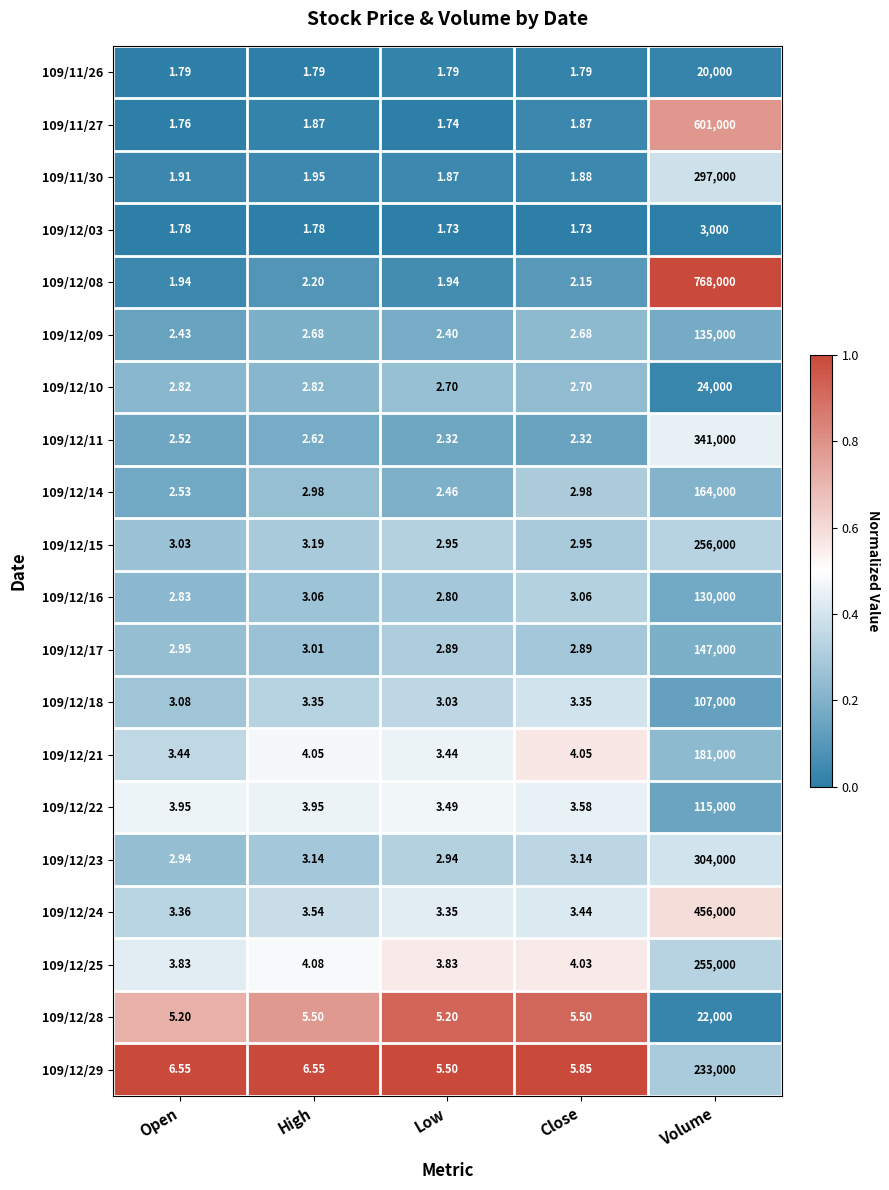

At which label does 109/12/17 reach its peak?

Volume